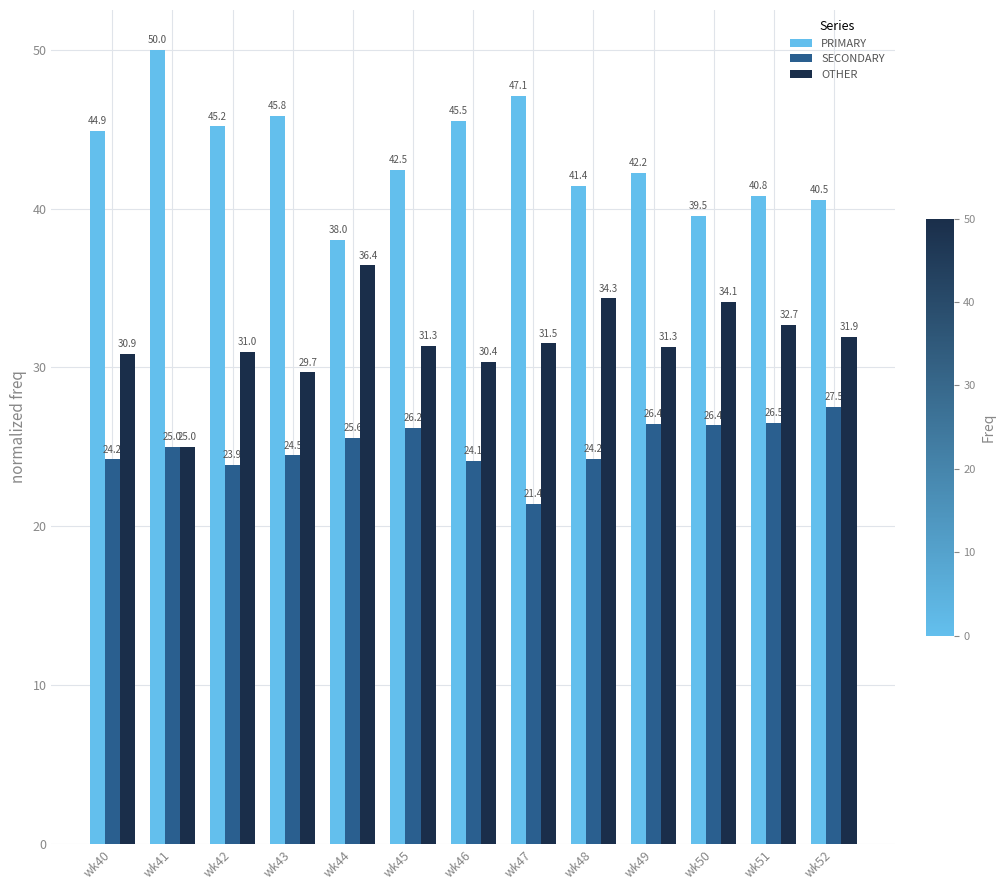

What is the total value across all series at wk51?

100.0